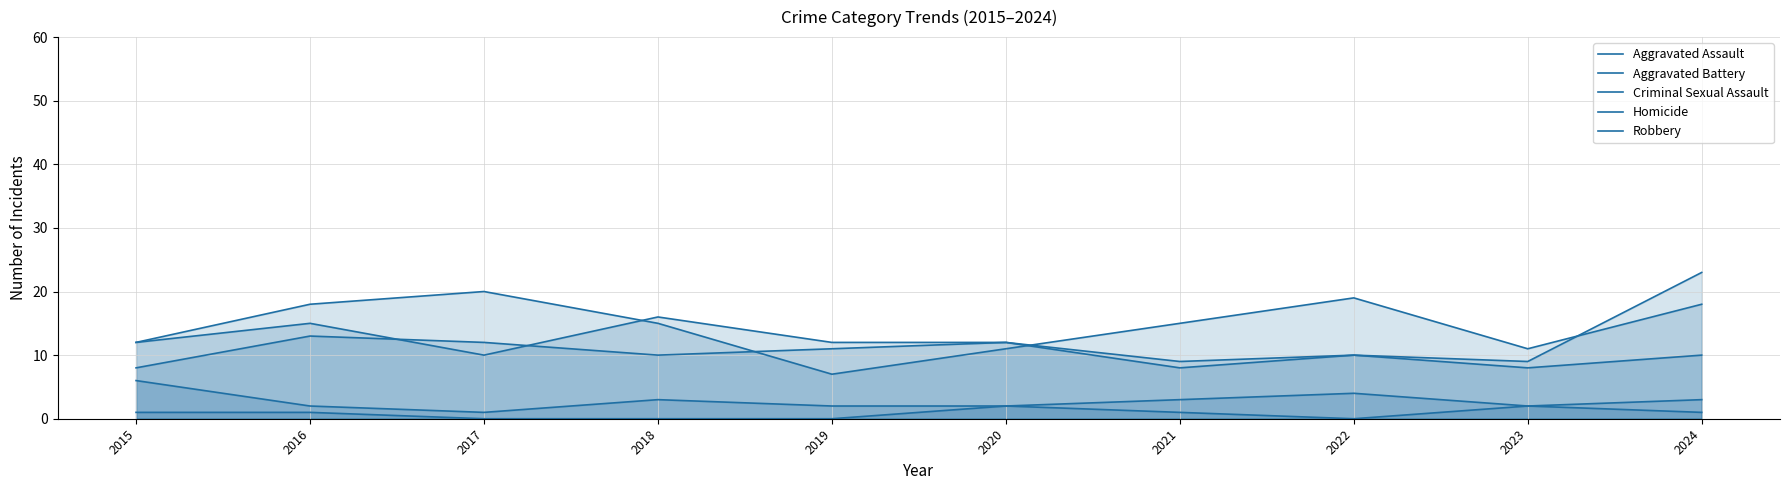

At which category is the sum across all series the highest?

2024